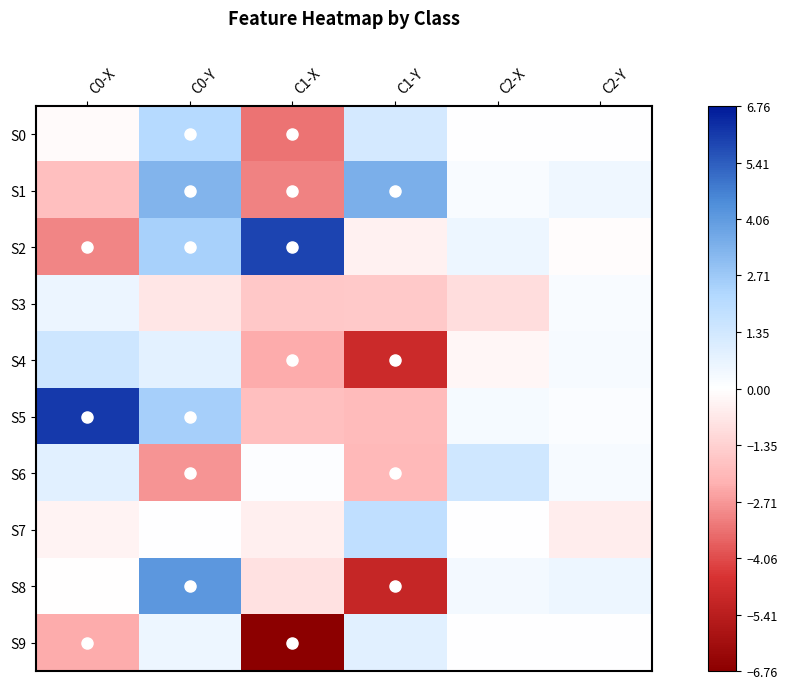

Rank the series at C1-X from lowest to highest value.

S9, S0, S1, S4, S5, S3, S8, S7, S6, S2